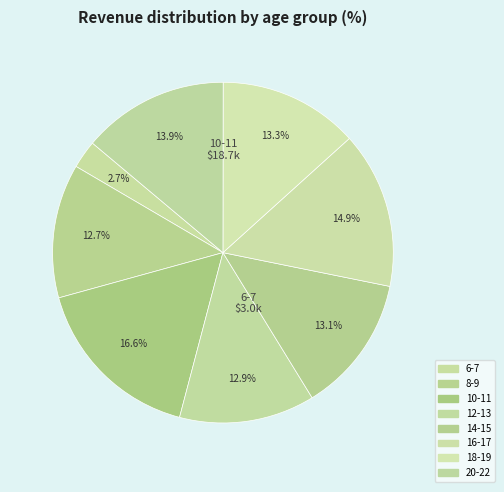

Which category has the smallest portion of the pie?

6-7